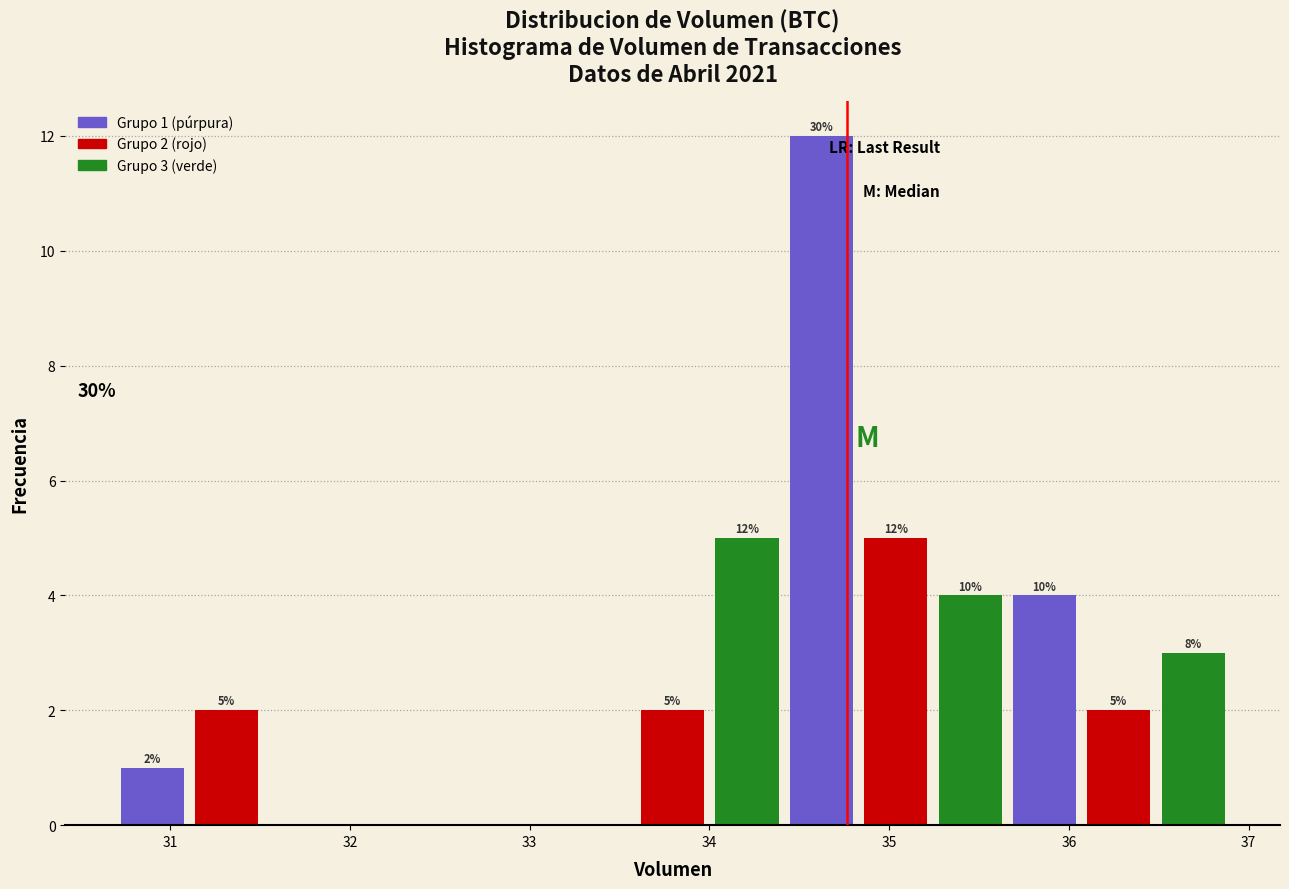

Over which range of the x-axis is the bar tallest?

34.4 to 34.8